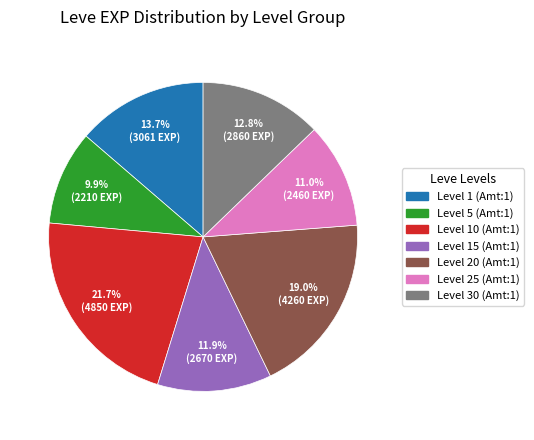

Does any single category account for the majority?

No